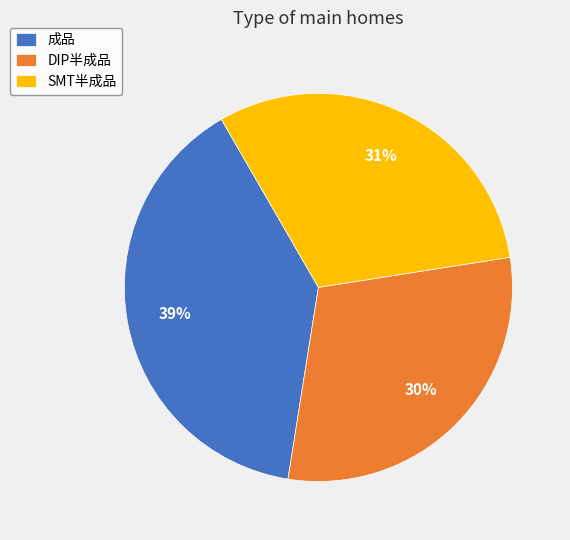

Which has a higher value, SMT半成品 or 成品?

成品